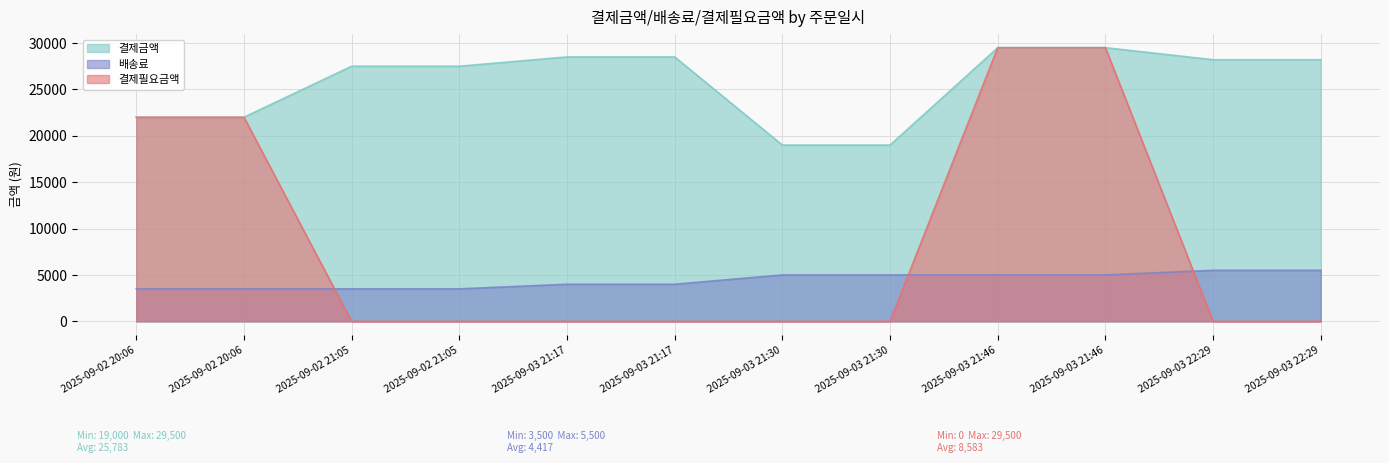

What is the label of the 6th point from the right?

2025-09-03 21:30